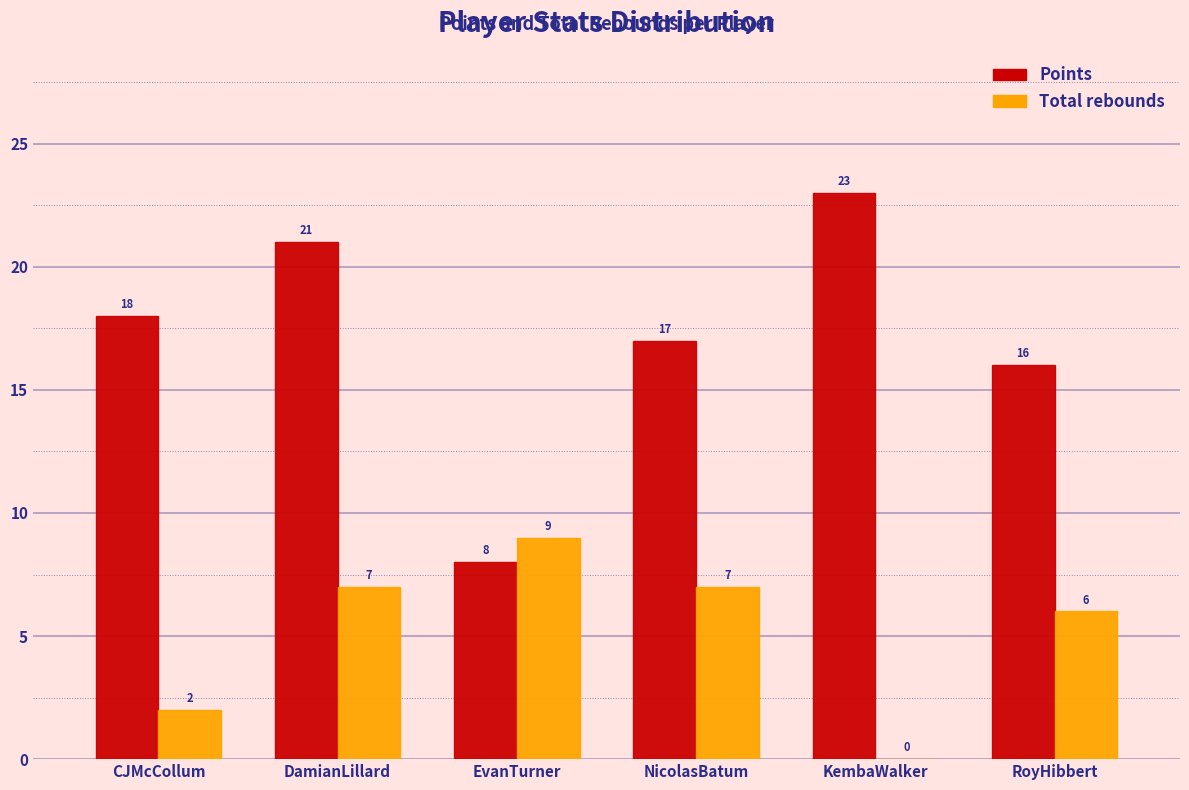

Reading right to left, list all the values displayed in this chart.

Points: RoyHibbert=16	KembaWalker=23	NicolasBatum=17	EvanTurner=8	DamianLillard=21	CJMcCollum=18
Total rebounds: RoyHibbert=6	KembaWalker=0	NicolasBatum=7	EvanTurner=9	DamianLillard=7	CJMcCollum=2